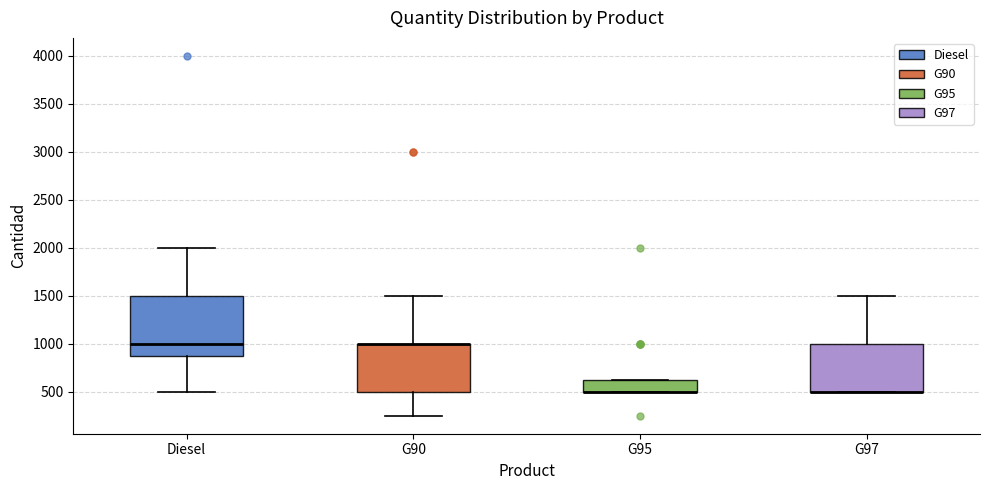

Reading left to right, read every box against the y-axis: the position of its median line, the range the box covers, and the ends of its whiskers. The values are not printed on the chart, so give them approximately, as read against the axis.

Diesel: median 1000, box 900 to 1500, whiskers 500 to 2000
G90: median 1000 (drawn on the box's upper edge), box 500 to 1000, whiskers 250 to 1500
G95: median 500 (drawn on the box's lower edge), box 500 to 650, whiskers 500 to 650
G97: median 500 (drawn on the box's lower edge), box 500 to 1000, whiskers 500 to 1500